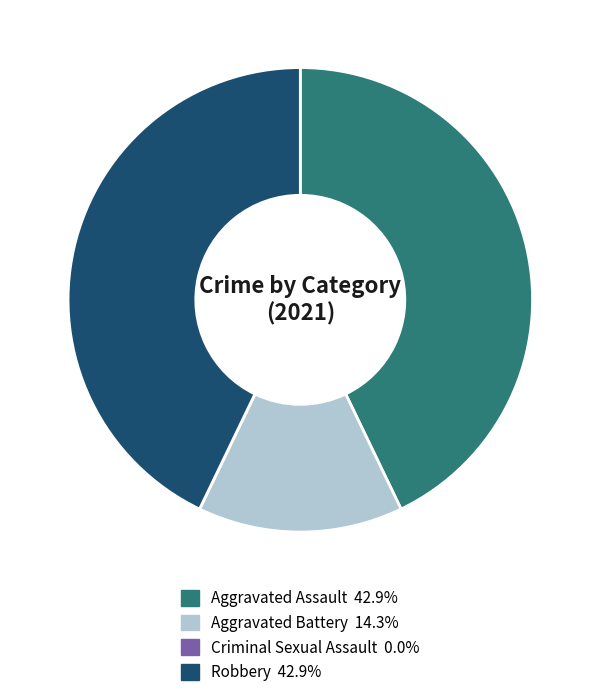

Does Aggravated Assault represent more than half of the total?

No